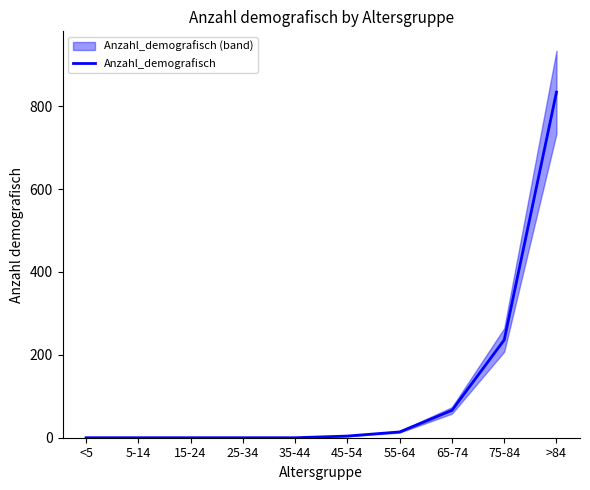

How many data points does each series have?

10